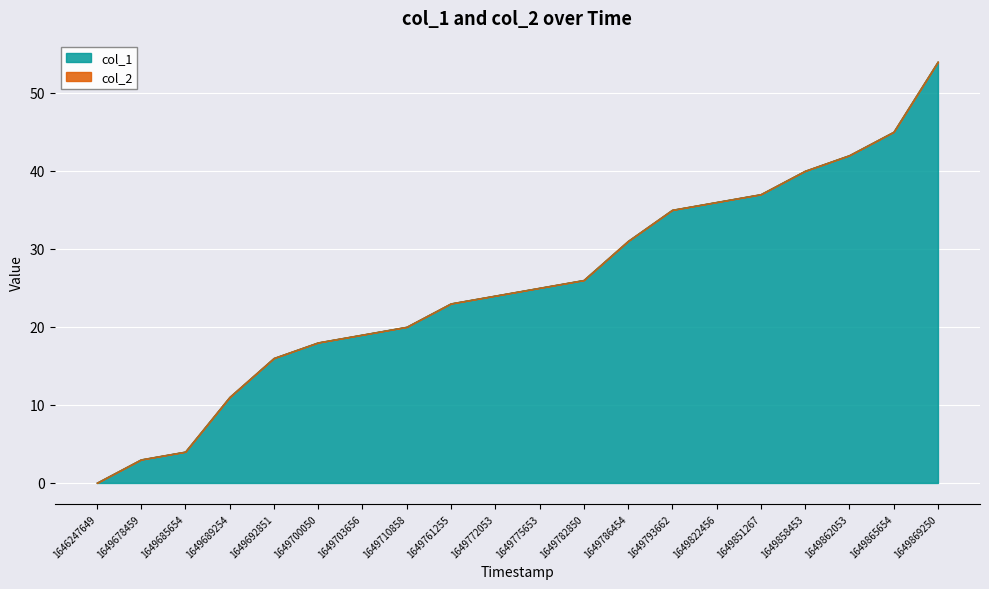

What is the value of the 3rd point from the left?

4